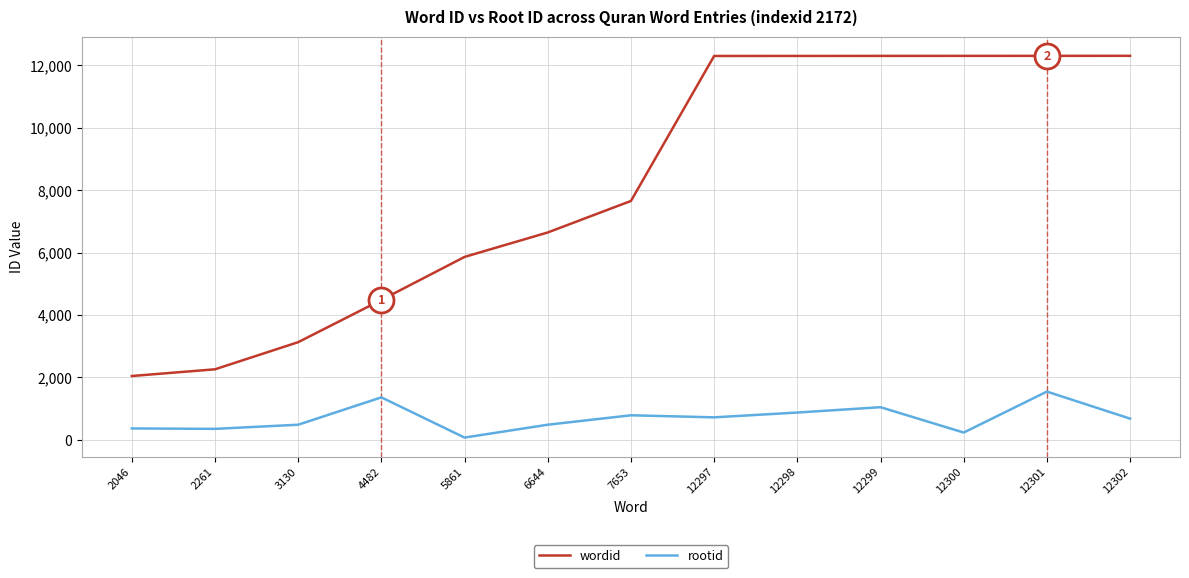

What is the difference between the maximum and minimum values in the rootid series?

1473